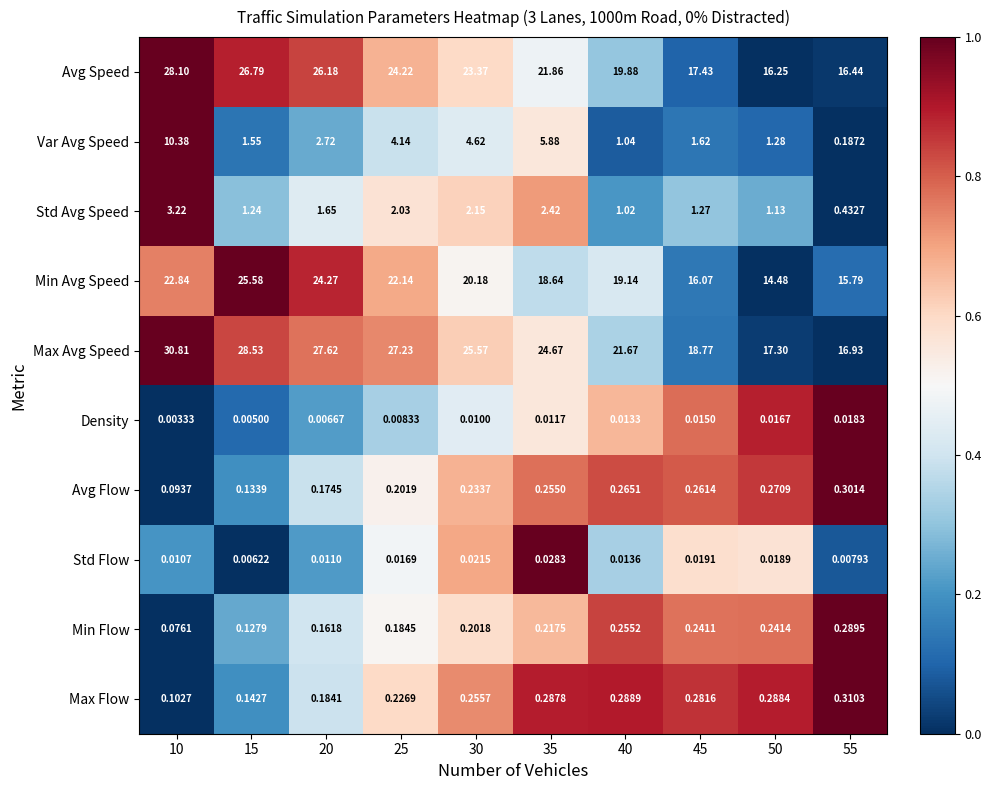

Rank the series by their maximum value, from lowest to highest.

Density, Std Flow, Min Flow, Avg Flow, Max Flow, Std Avg Speed, Var Avg Speed, Min Avg Speed, Avg Speed, Max Avg Speed